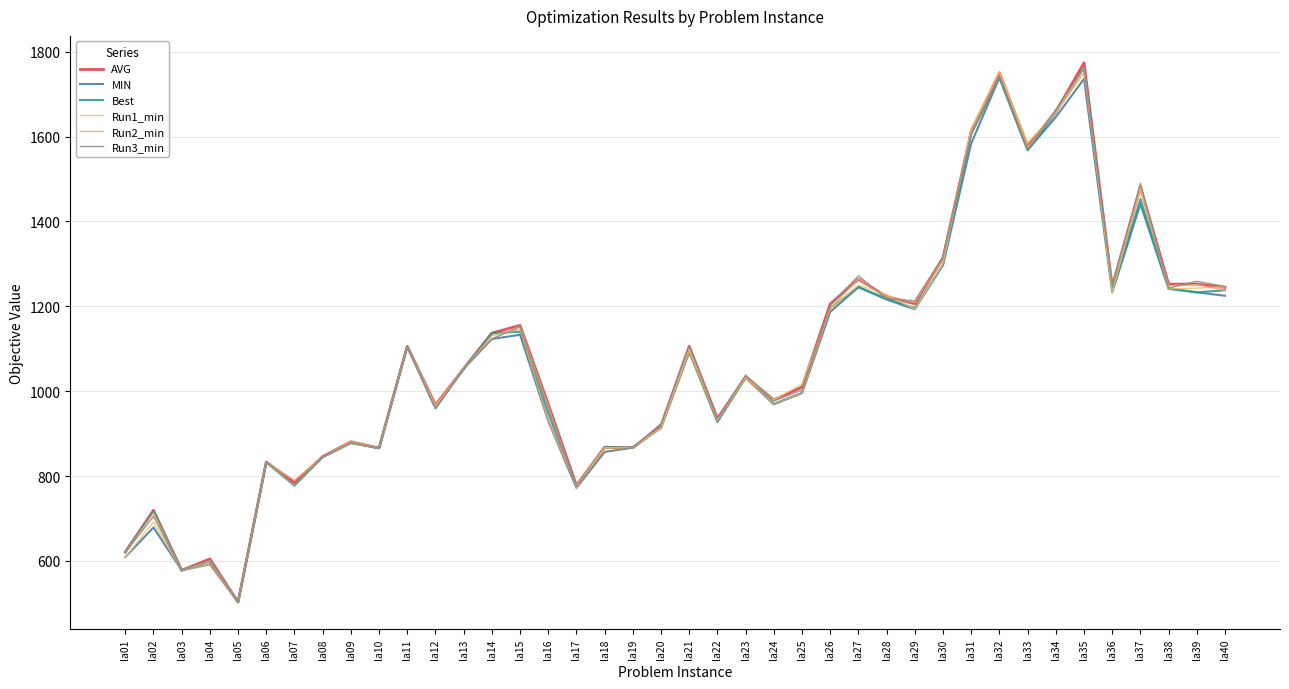

After their last crossing, which series has the higher values: Run3_min or AVG?

Run3_min